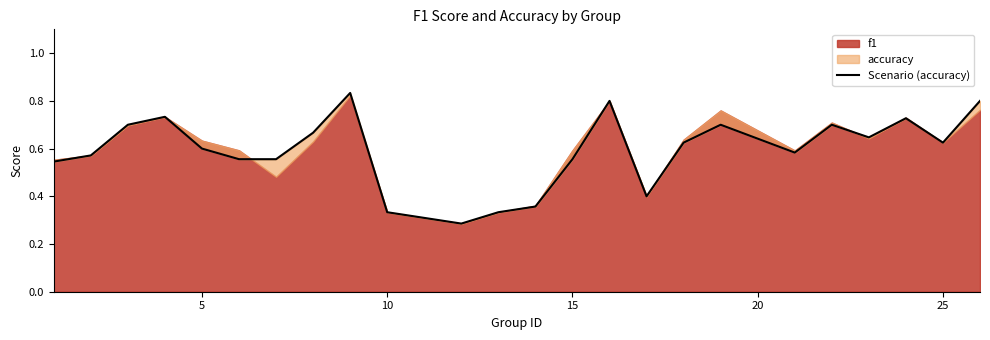

What is the difference between the second highest and second lowest values?

0.5